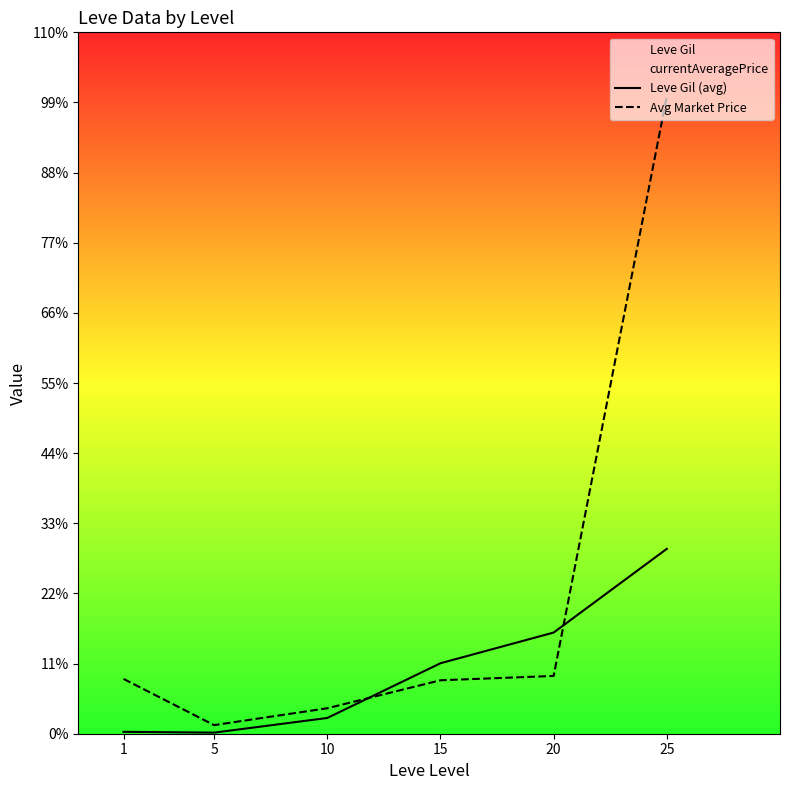

Between 5 and 15, which series saw the biggest shift?

Leve Gil (avg)